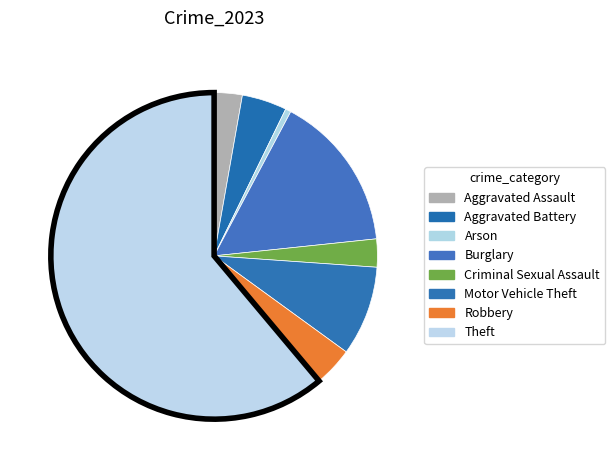

The Theft slice represents 61% of the pie. True or false?

True